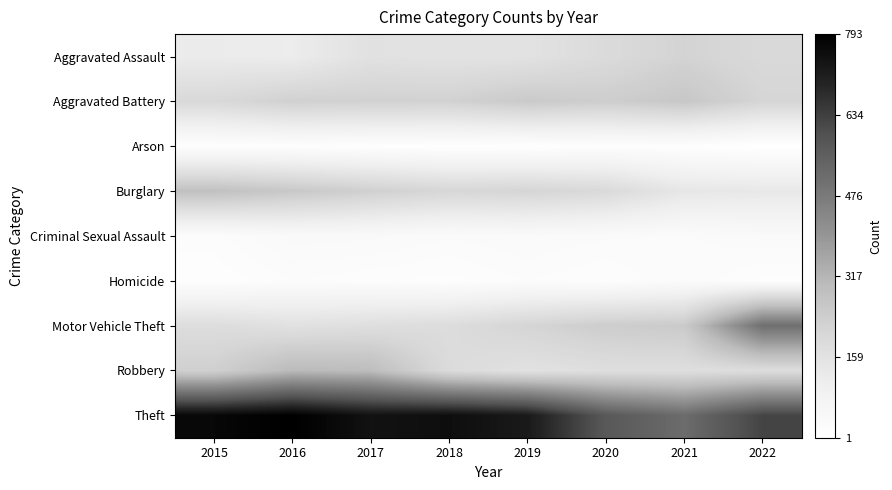

At which category is the sum across all series the highest?

2016